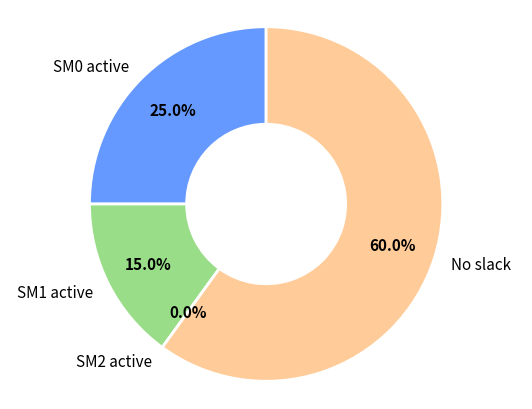

To the nearest percent, what percentage of the pie is 36?

15%